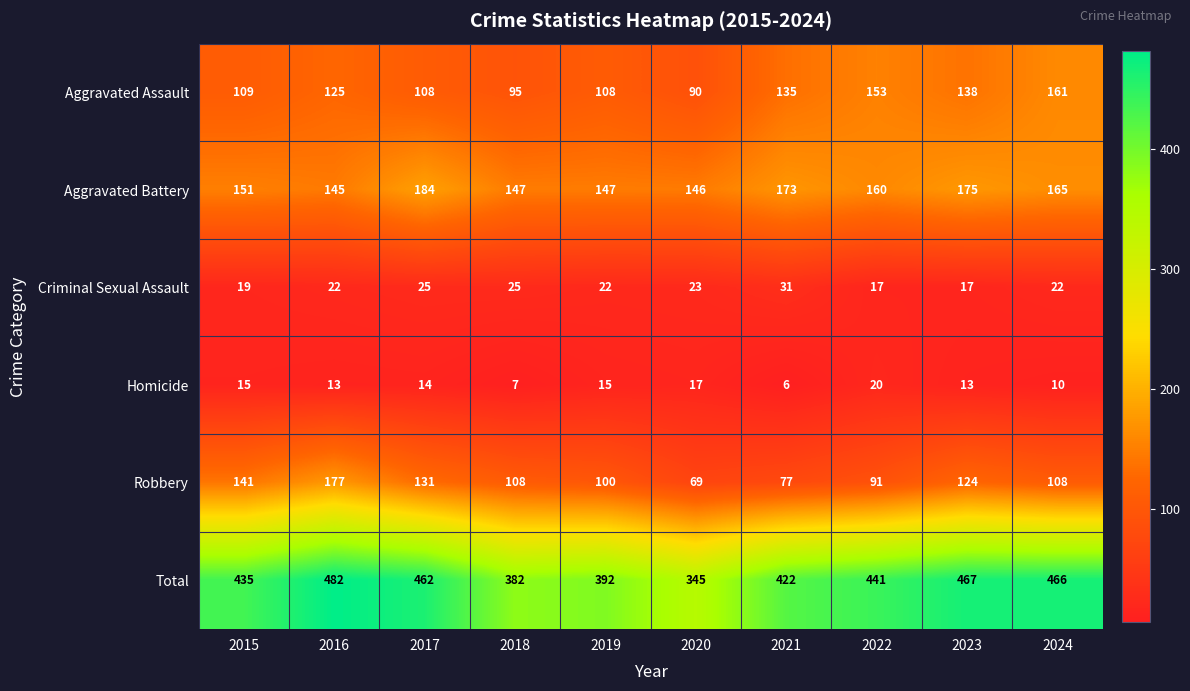

Rank the series by their maximum value, from highest to lowest.

Total, Aggravated Battery, Robbery, Aggravated Assault, Criminal Sexual Assault, Homicide